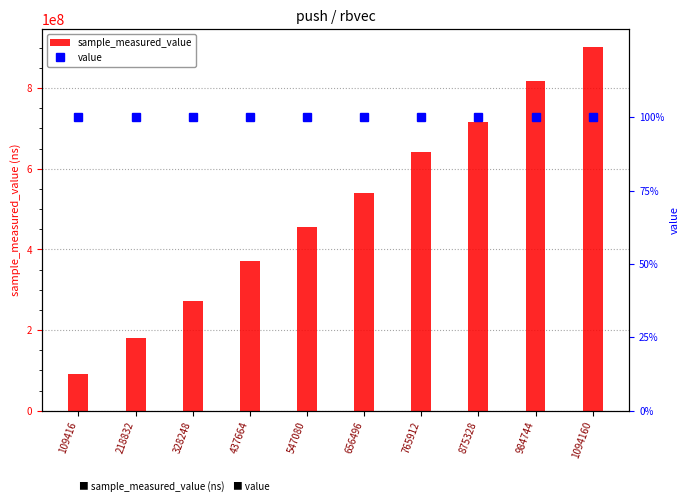

Where does the sample_measured_value series first go above 539331535?

765912